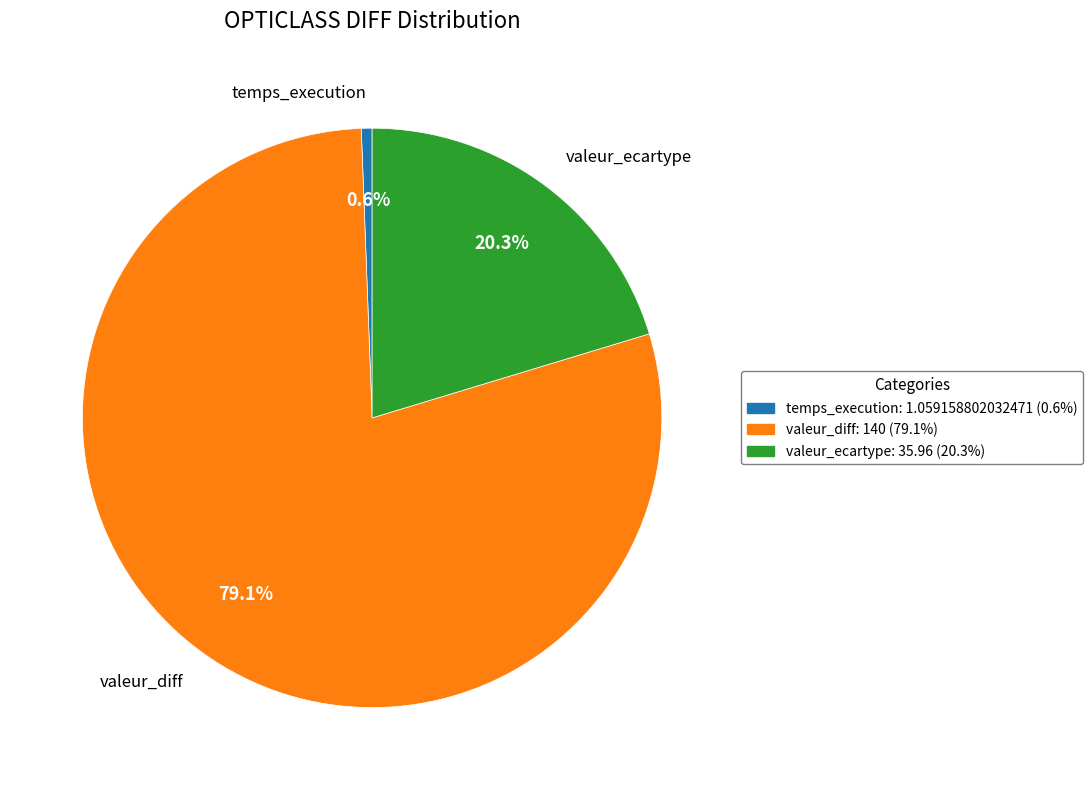

Approximately how many times larger is the value at valeur_diff compared to valeur_ecartype?

3.9